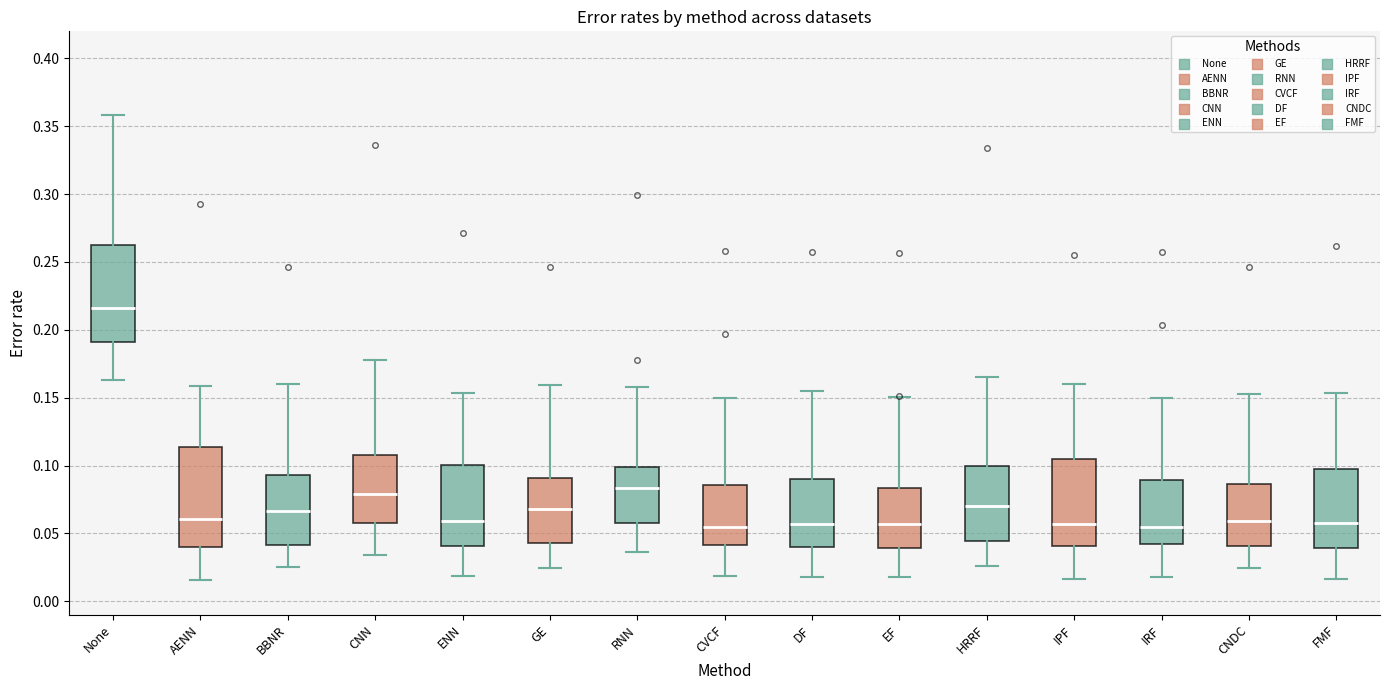

Where does the median line of the box for CVCF sit on the y-axis? The values are not printed on the chart, so give them approximately, as read against the axis.

0.055